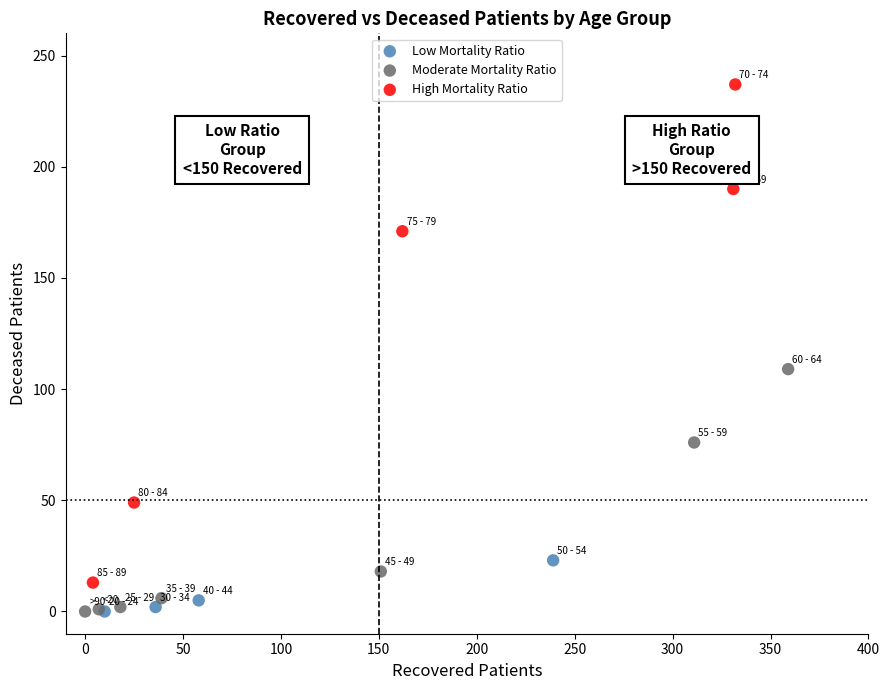

Which series has the largest Y range (max minus min)?

High Mortality Ratio